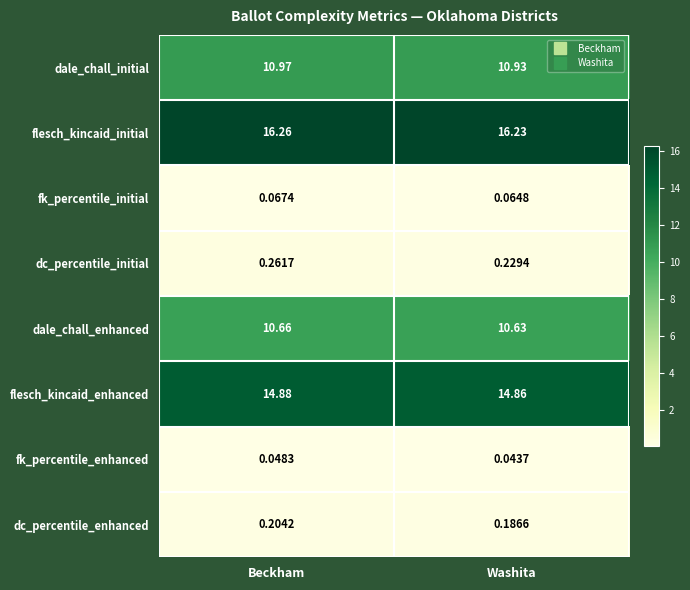

Rank the categories by dale_chall_initial value from highest to lowest.

Beckham, Washita